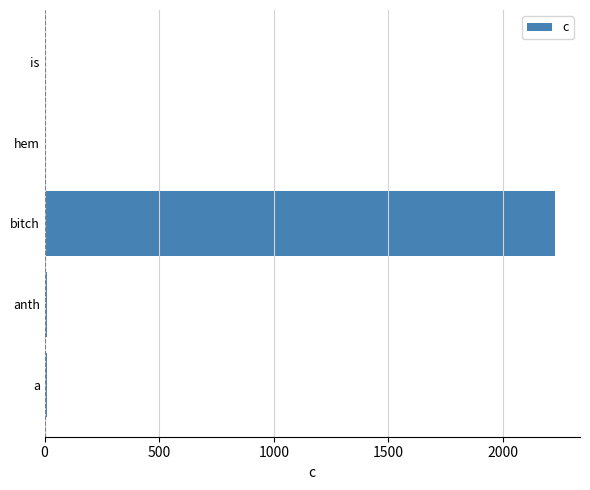

Which has a higher value, hem or bitch?

bitch